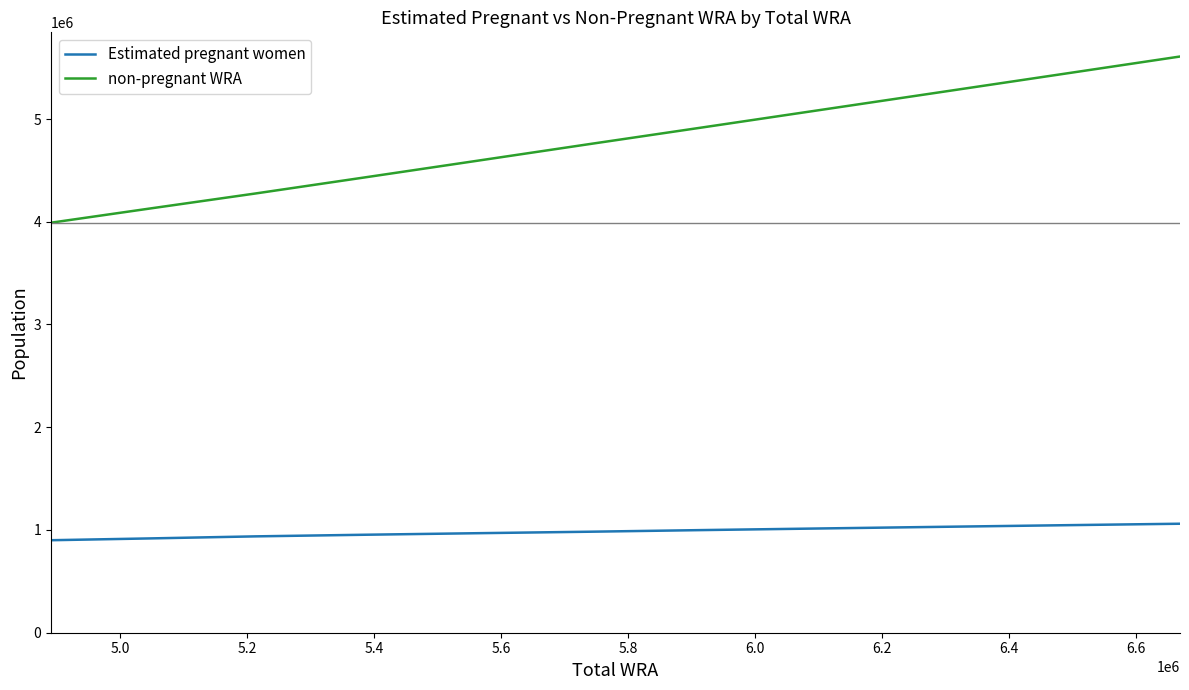

Which series has the largest range (max minus min)?

non-pregnant WRA